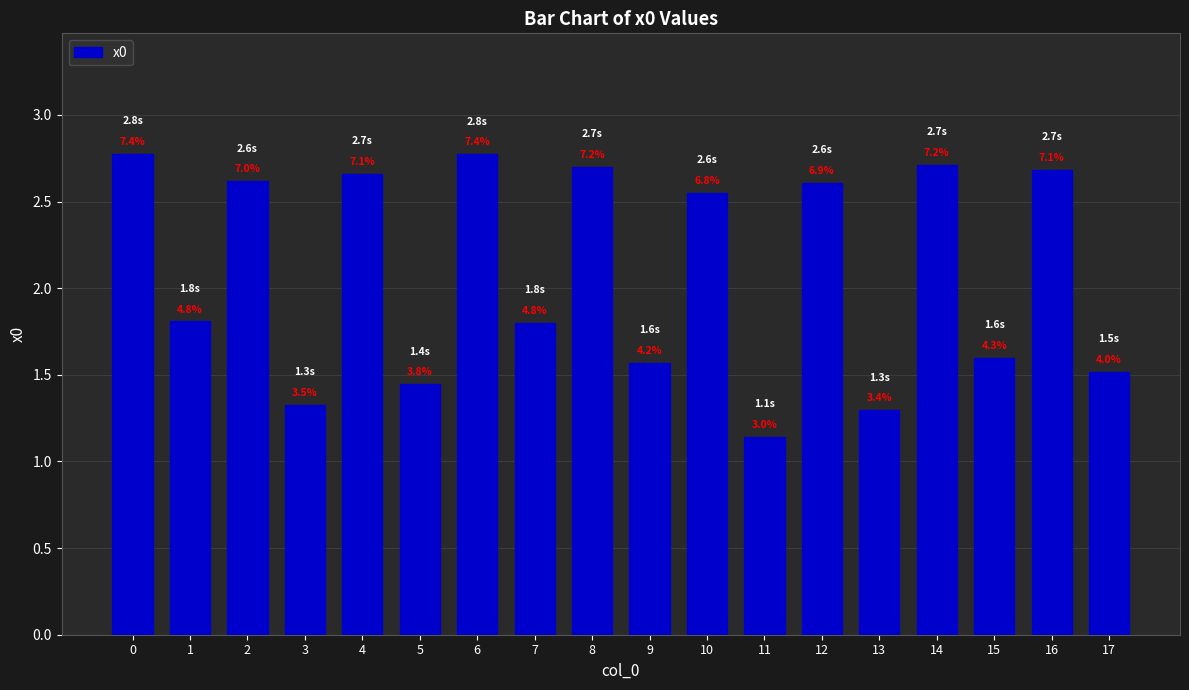

Does the chart contain any negative values?

No